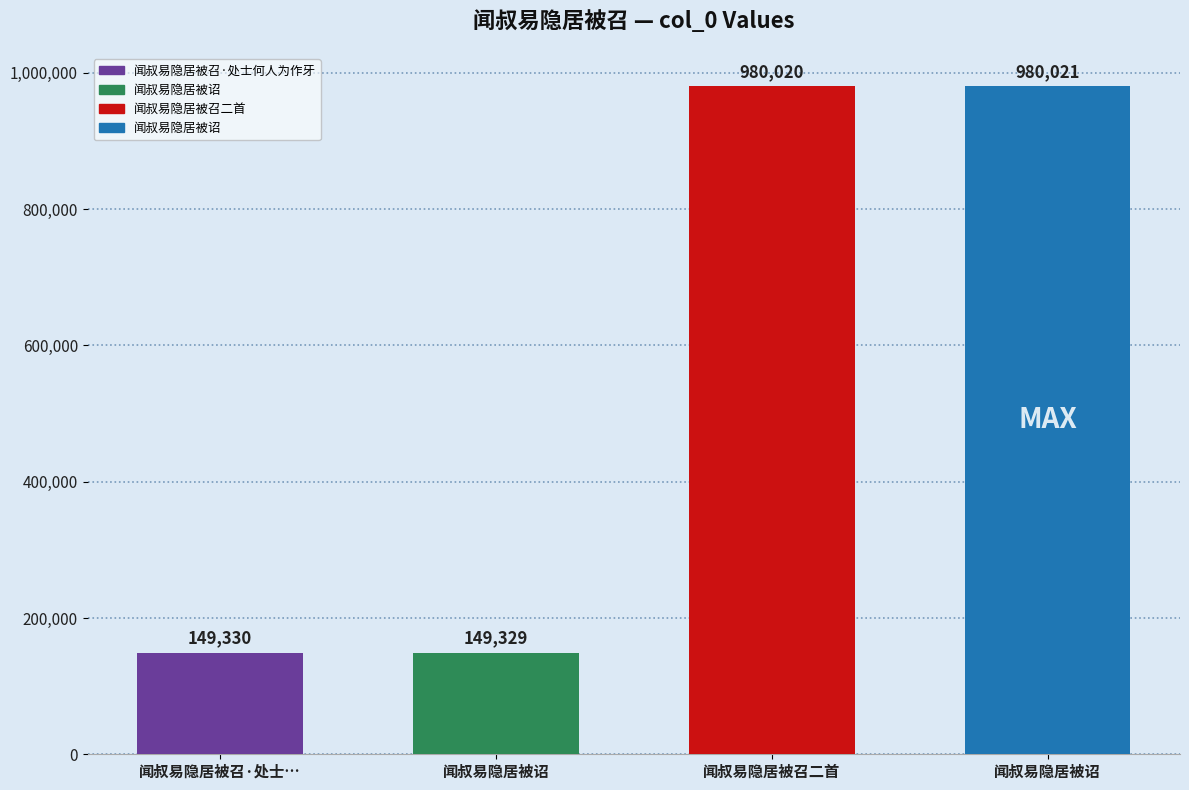

How many bars are there in total?

4